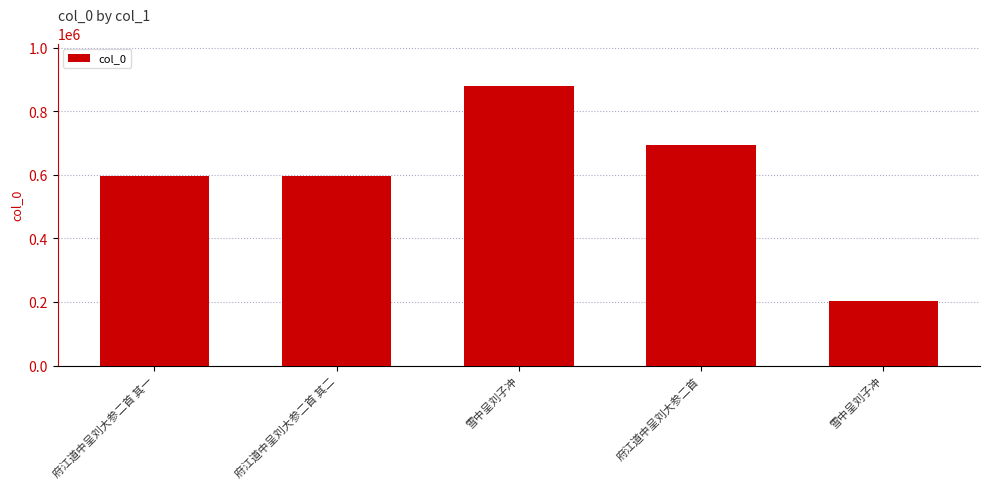

Rank the categories by value from lowest to highest.

雪中呈刘子冲, 府江道中呈刘大参二首 其一, 府江道中呈刘大参二首 其二, 府江道中呈刘大参二首, 雪中呈刘子冲